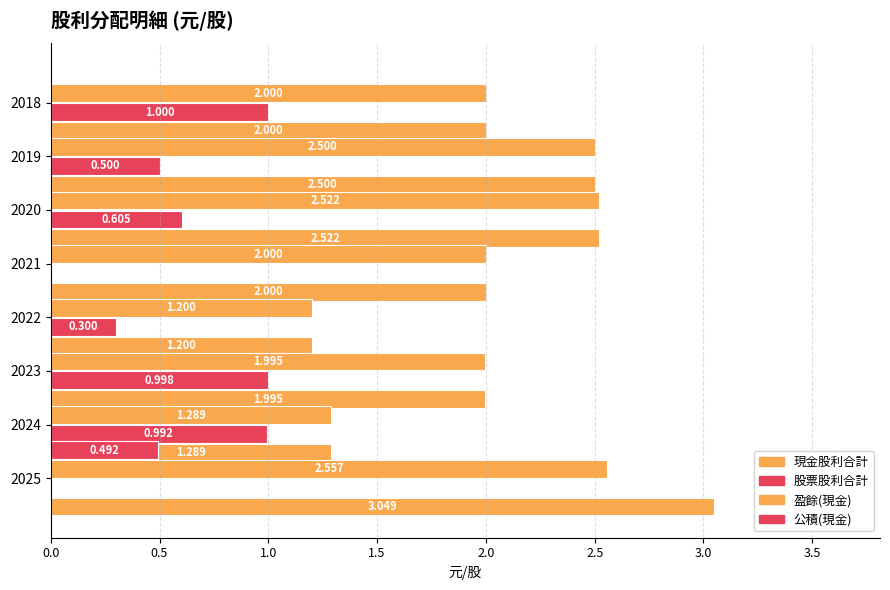

The 股票股利合計 series shows 0.6 at 2020. True or false?

True